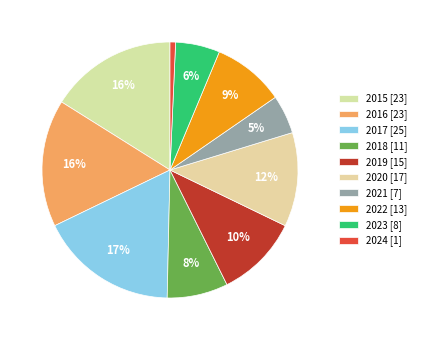

What percentage is the 2024 slice, to the nearest percent?

1%